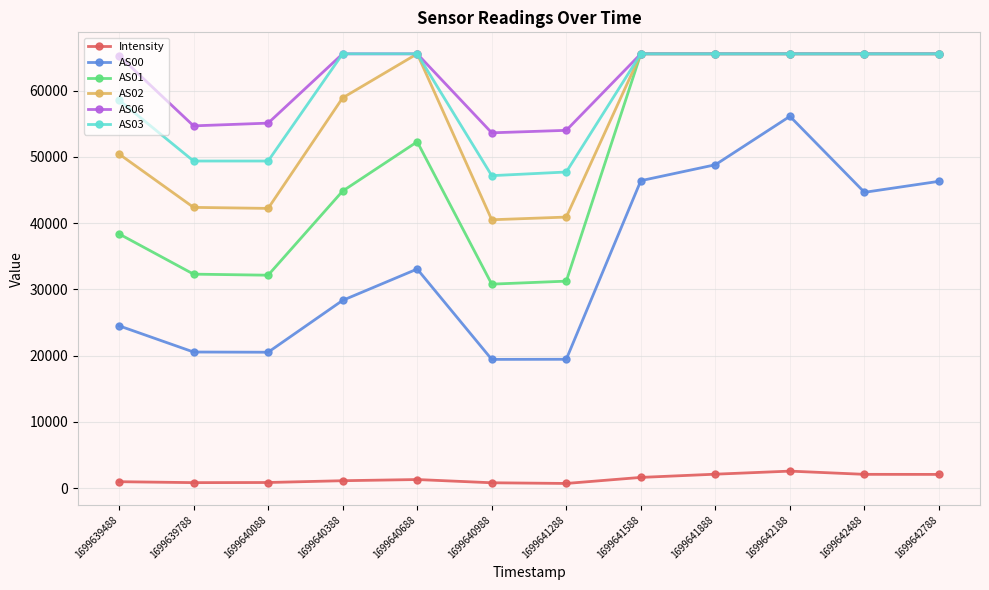

What is the lowest value of the AS00 series?

19438.0